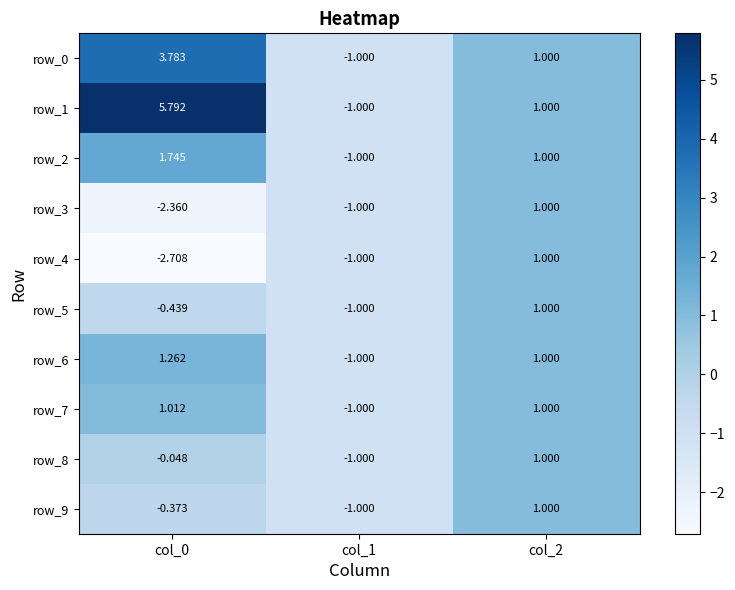

The value of row_1 at col_0 is 7.8. True or false?

False